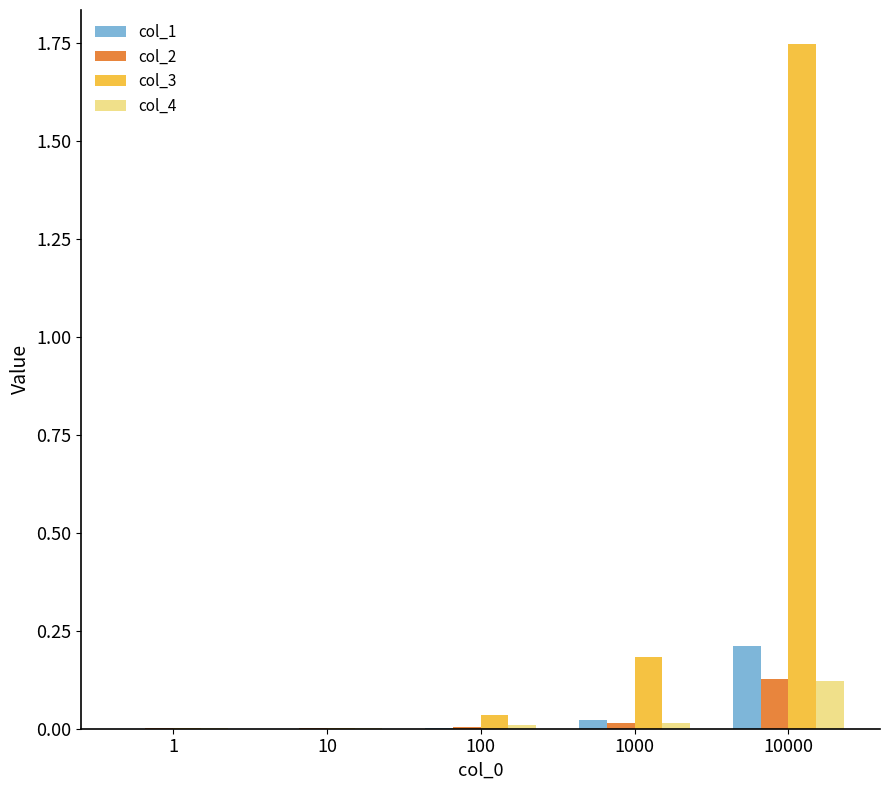

At which category is the sum across all series the highest?

10000